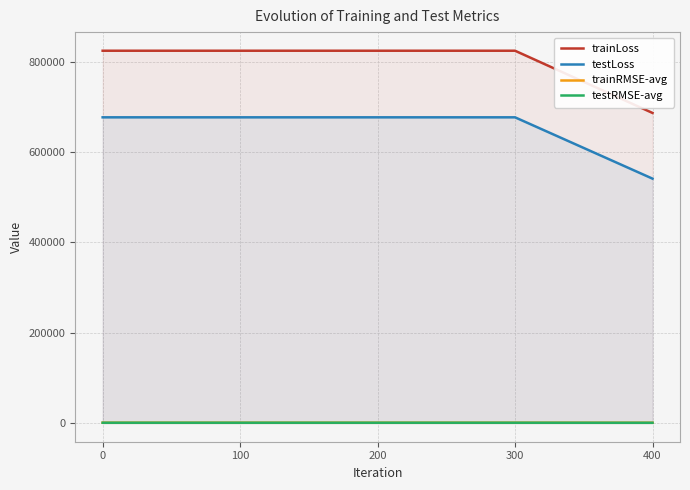

What is the difference between the maximum and second lowest values in the trainLoss series?

0.1